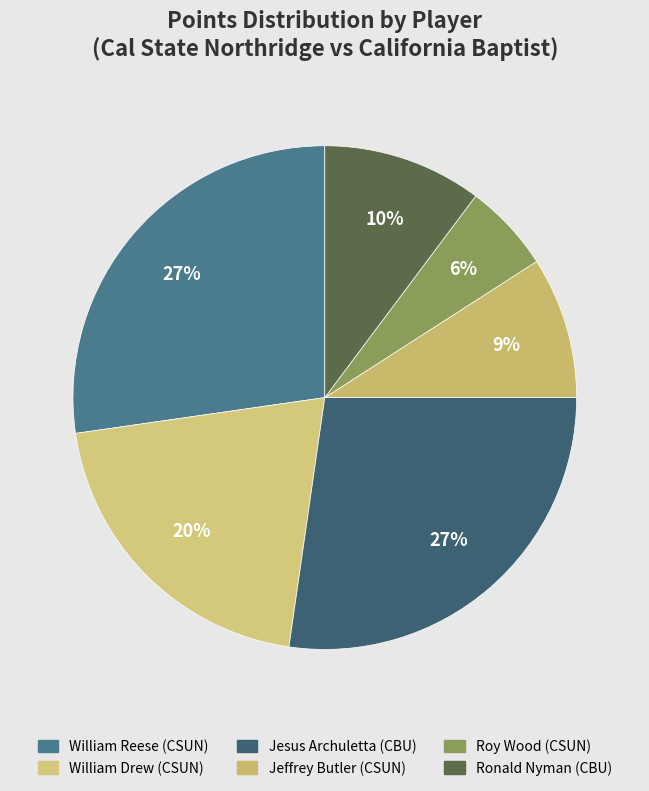

Which category has the biggest portion of the pie?

Jesus Archuletta